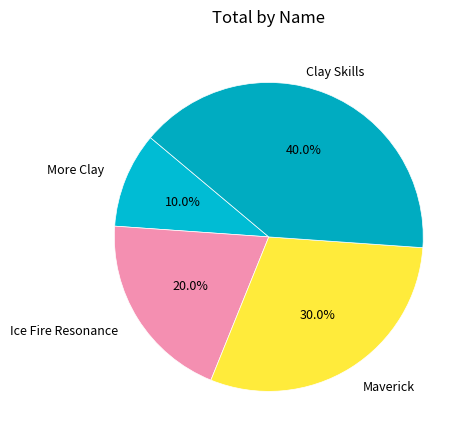

What is the largest slice in the pie chart?

Clay Skills